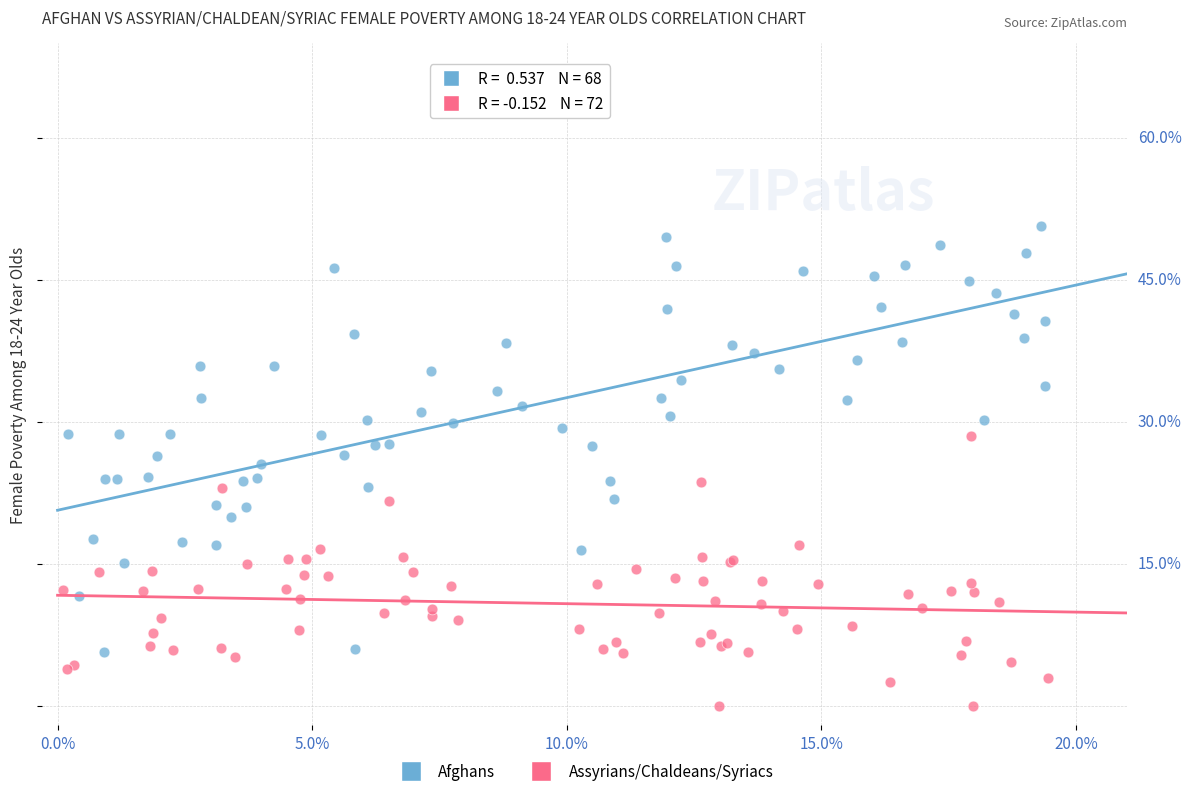

What are all the series names shown in the legend?

Afghans, Assyrians/Chaldeans/Syriacs